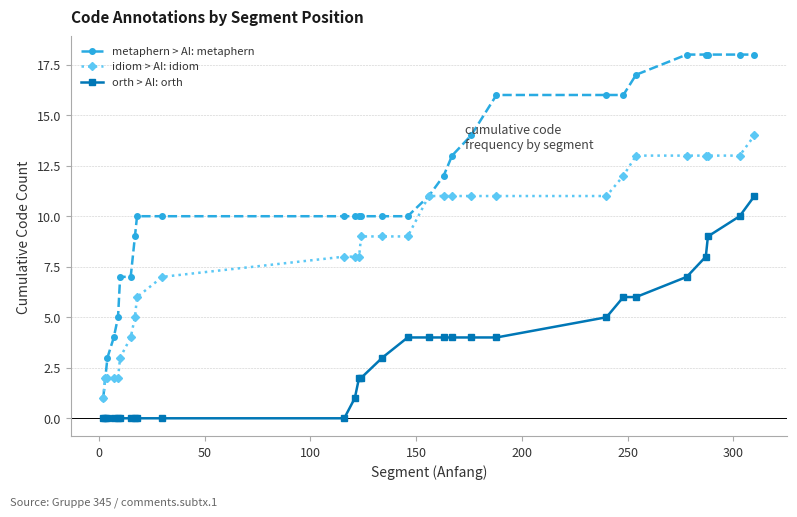

How many lines are shown in the chart?

3